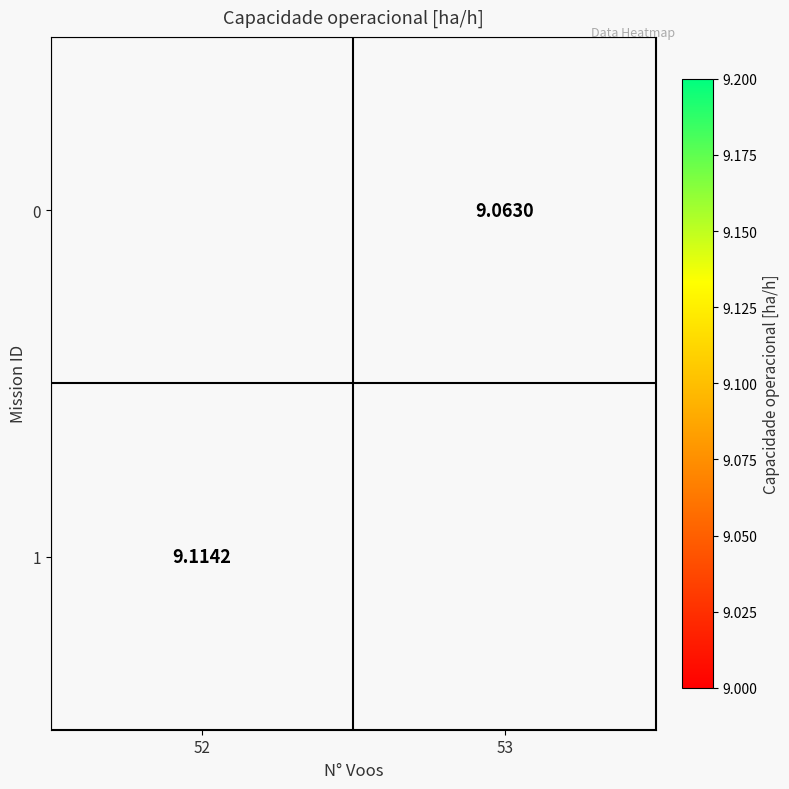

List the labels in order of 1 value, largest first.

52, 53